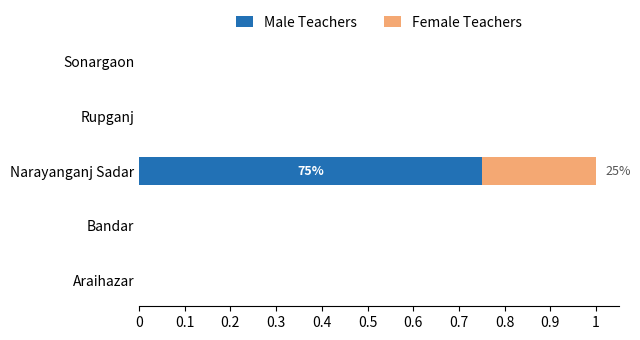

At which category is the sum across all series the highest?

Narayanganj Sadar